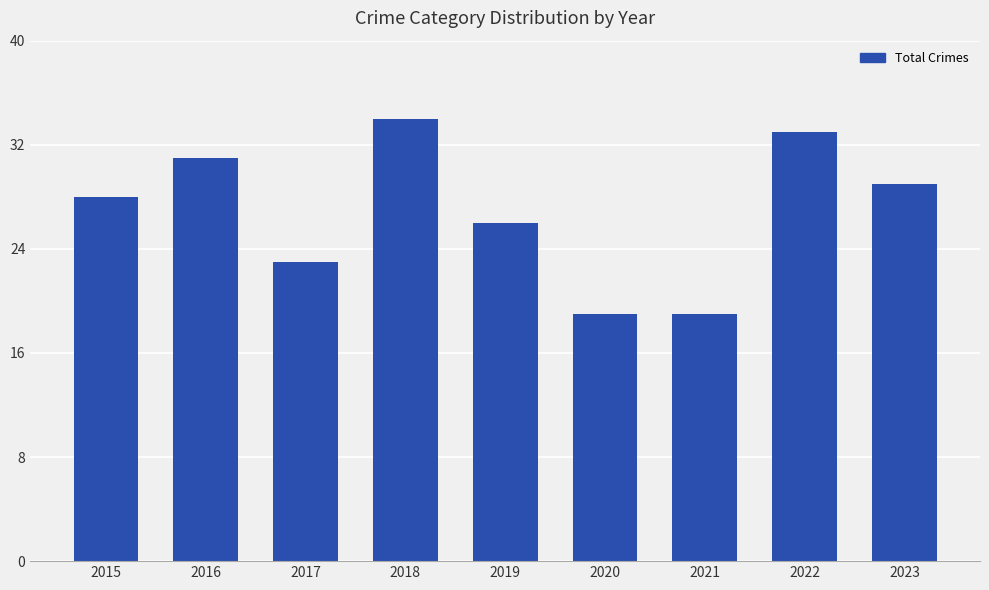

Read the value at 2017.

23